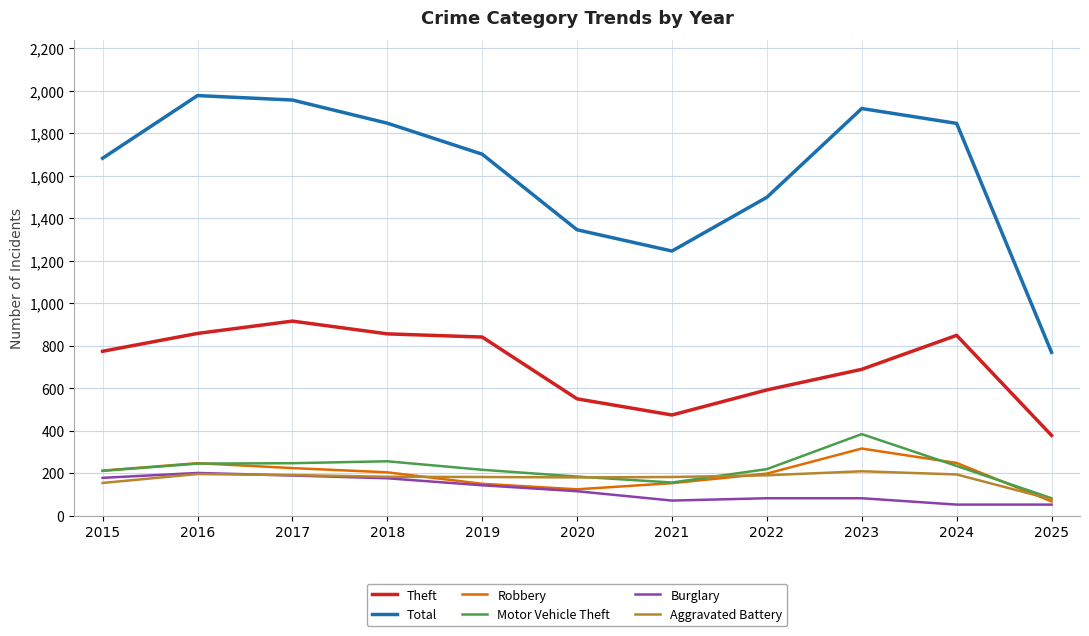

Which series has the largest range (max minus min)?

Total